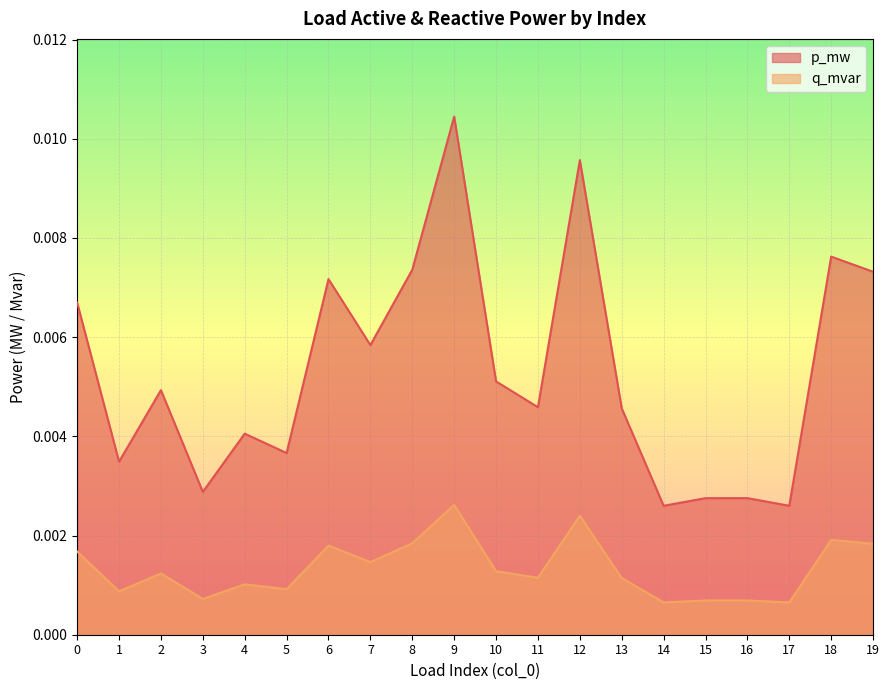

How many categories are shown in the chart?

20